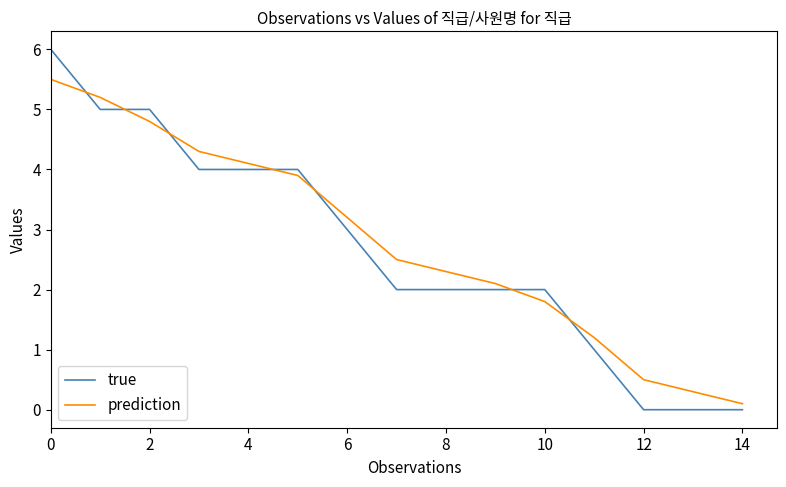

Rank the series by their maximum value, from highest to lowest.

true, prediction